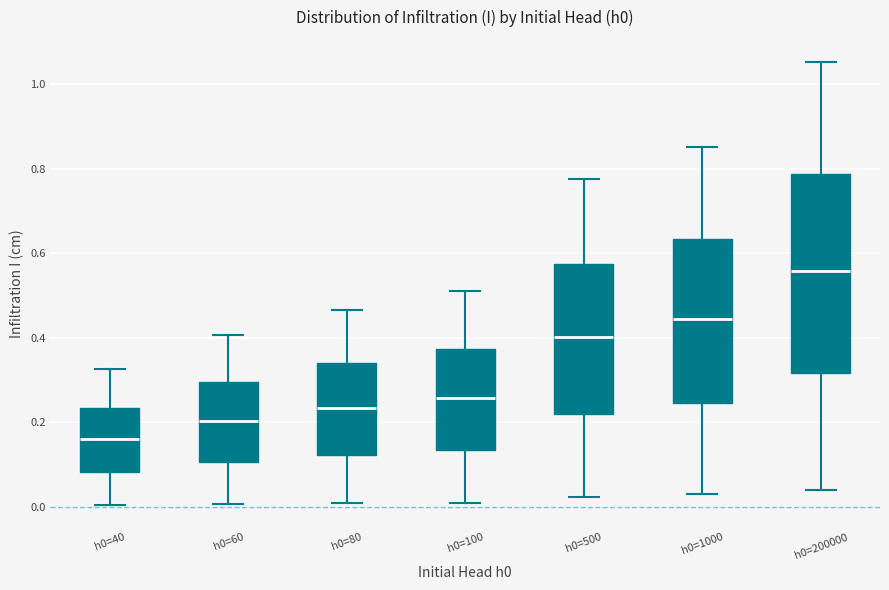

Reading left to right, transcribe this box plot: for each box, give where its median line is, the range the box spans, and where its two whiskers end, as read against the y-axis. The values are not printed on the chart, so give them approximately, as read against the axis.

h0=40: median 0.16, box 0.08 to 0.24, whiskers 0.00 to 0.32
h0=60: median 0.20, box 0.10 to 0.30, whiskers 0.00 to 0.40
h0=80: median 0.24, box 0.12 to 0.34, whiskers 0.00 to 0.46
h0=100: median 0.26, box 0.14 to 0.38, whiskers 0.00 to 0.52
h0=500: median 0.40, box 0.22 to 0.58, whiskers 0.02 to 0.78
h0=1000: median 0.44, box 0.24 to 0.64, whiskers 0.04 to 0.86
h0=200000: median 0.56, box 0.32 to 0.78, whiskers 0.04 to 1.06